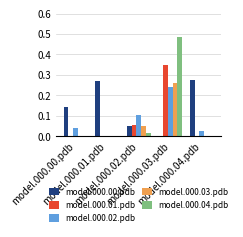

What is the average value of the model.000.02.pdb series?

0.1